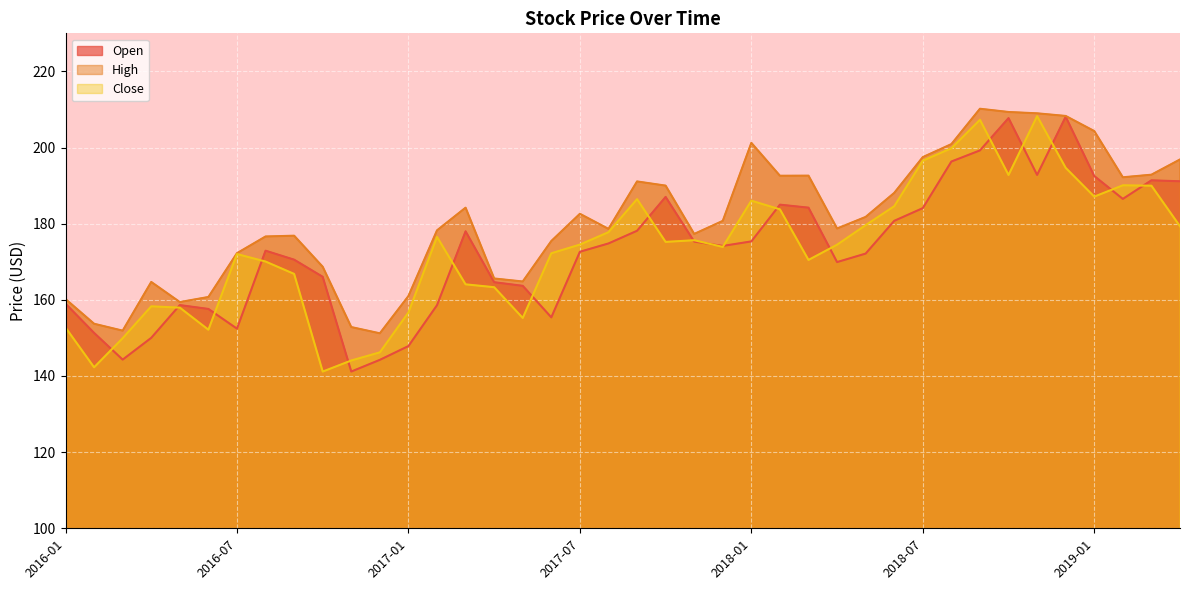

Is the value of Close at 2018-10 greater than the value of High at 2018-08?

No